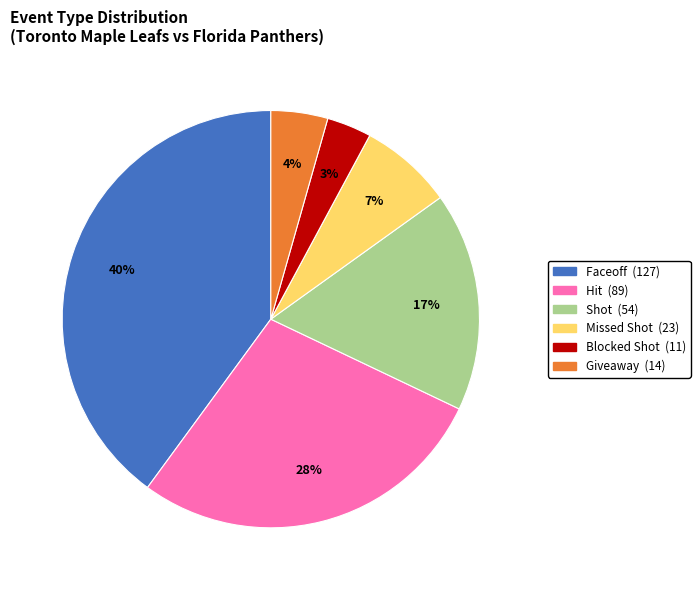

Does any single category account for the majority?

No